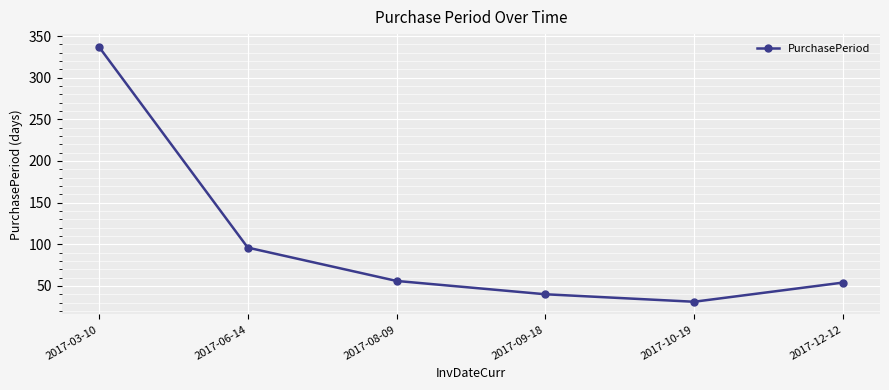

What is the minimum value shown in the chart?

31